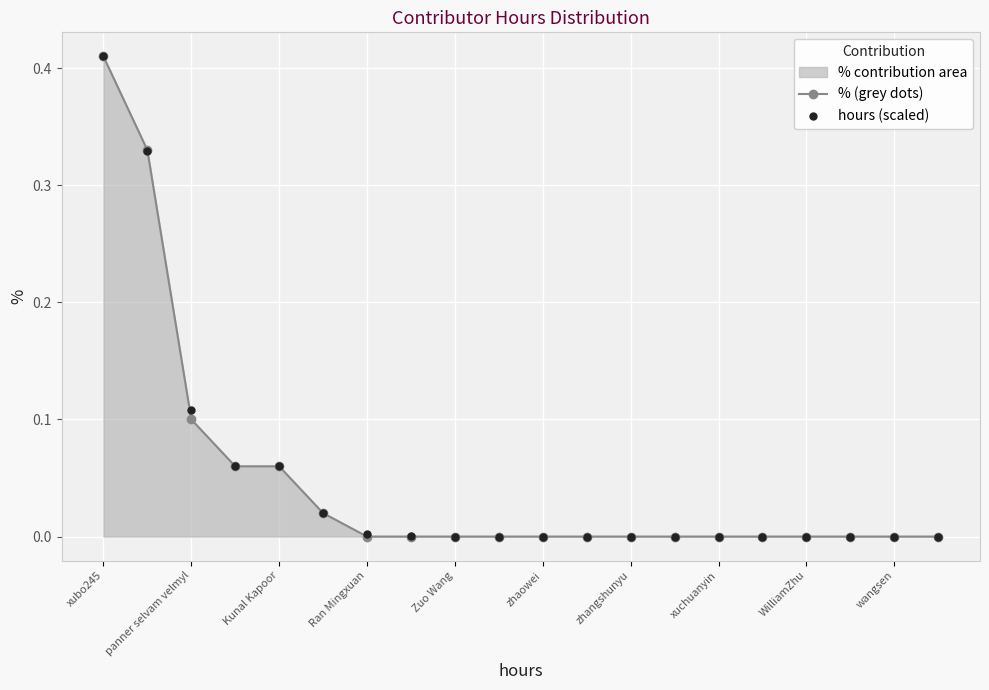

At how many categories does at least one series exceed 0?

8